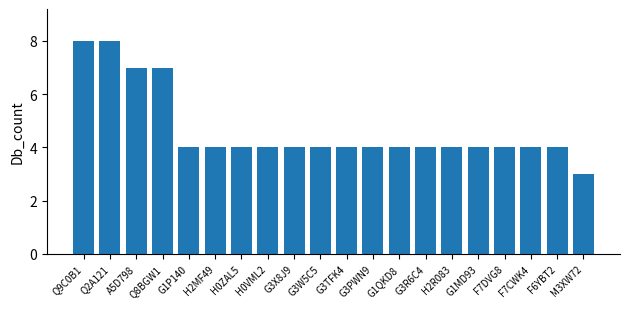

The value at H0ZAL5 is 4. True or false?

True